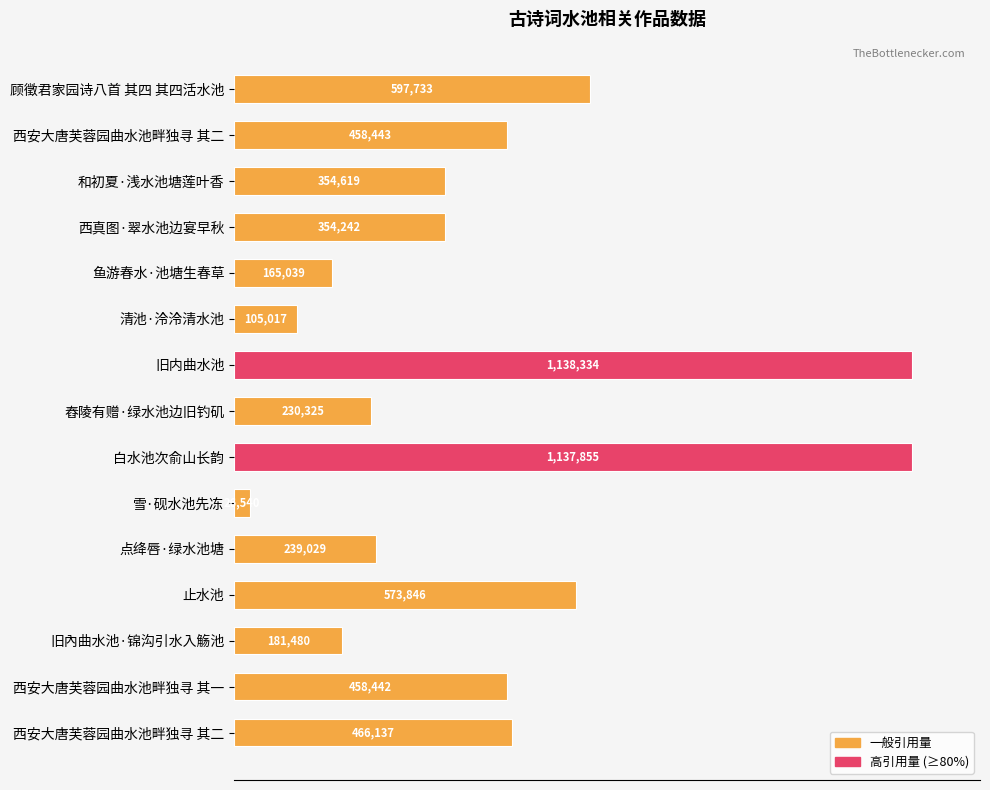

Does the chart contain any negative values?

No